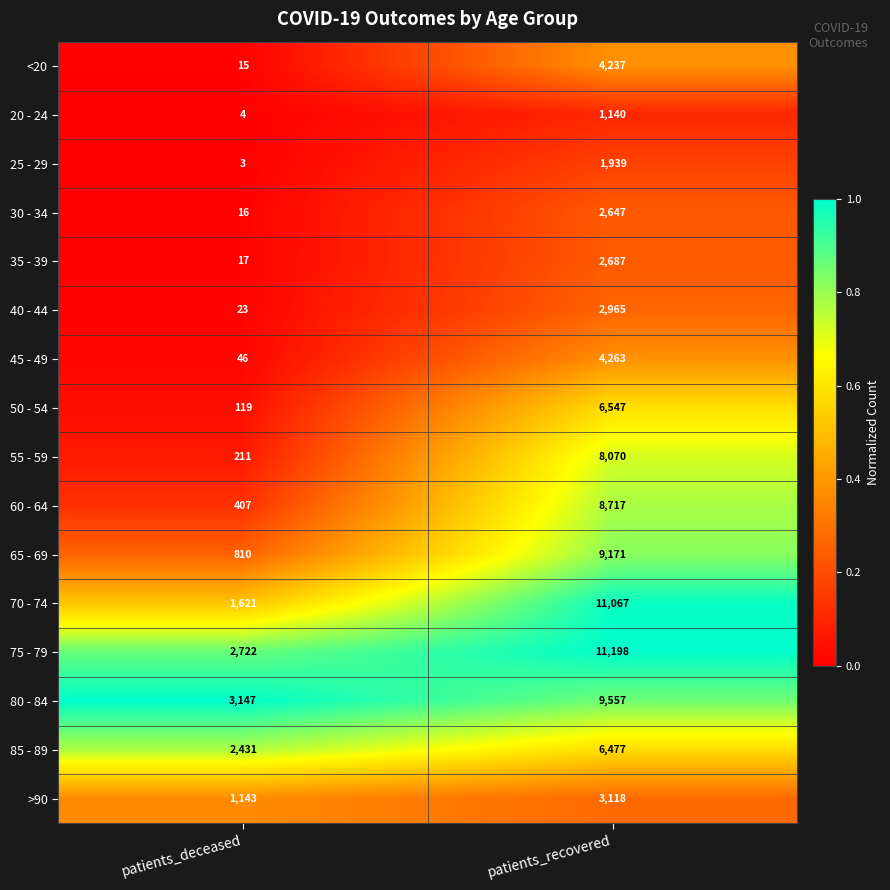

What is the difference between the maximum and minimum values in the 60 - 64 series?

8310